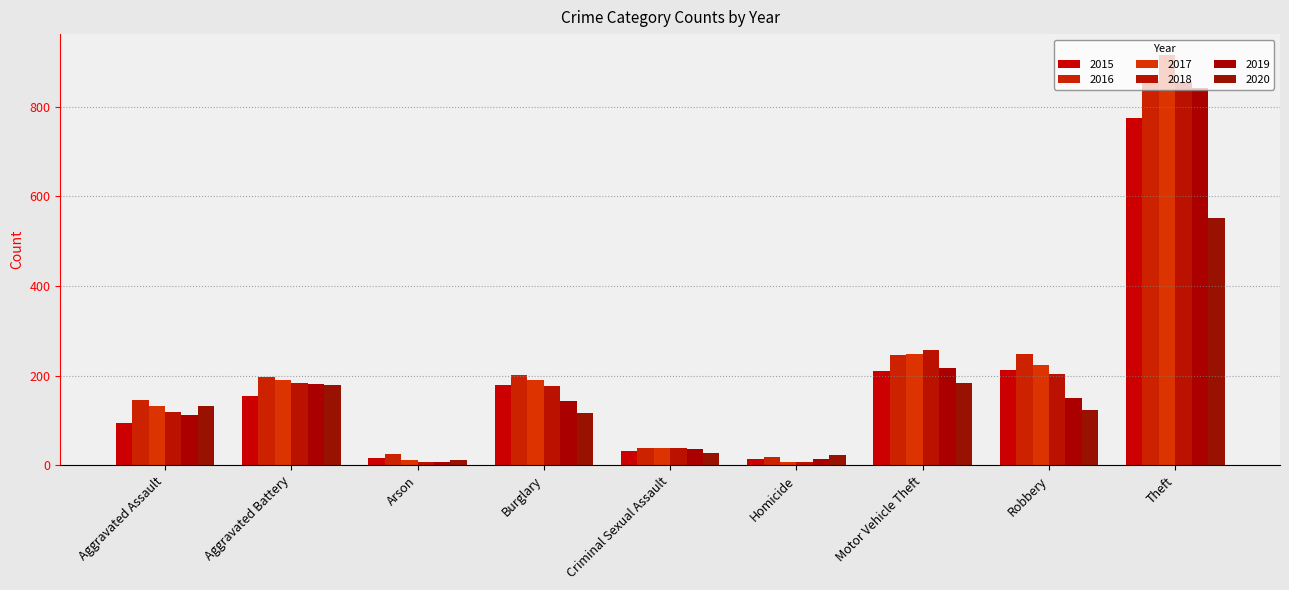

What is the difference between the second highest and second lowest values in the 2019 series?

202